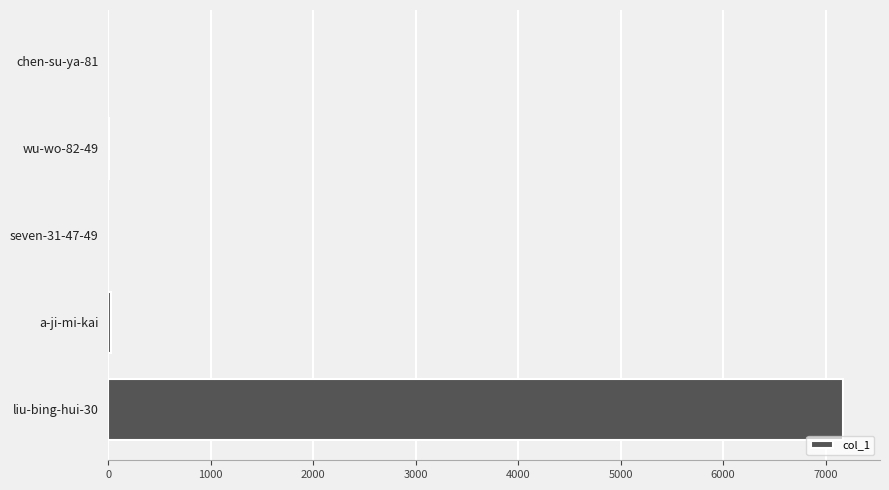

Which label corresponds to the largest value in the chart?

liu-bing-hui-30